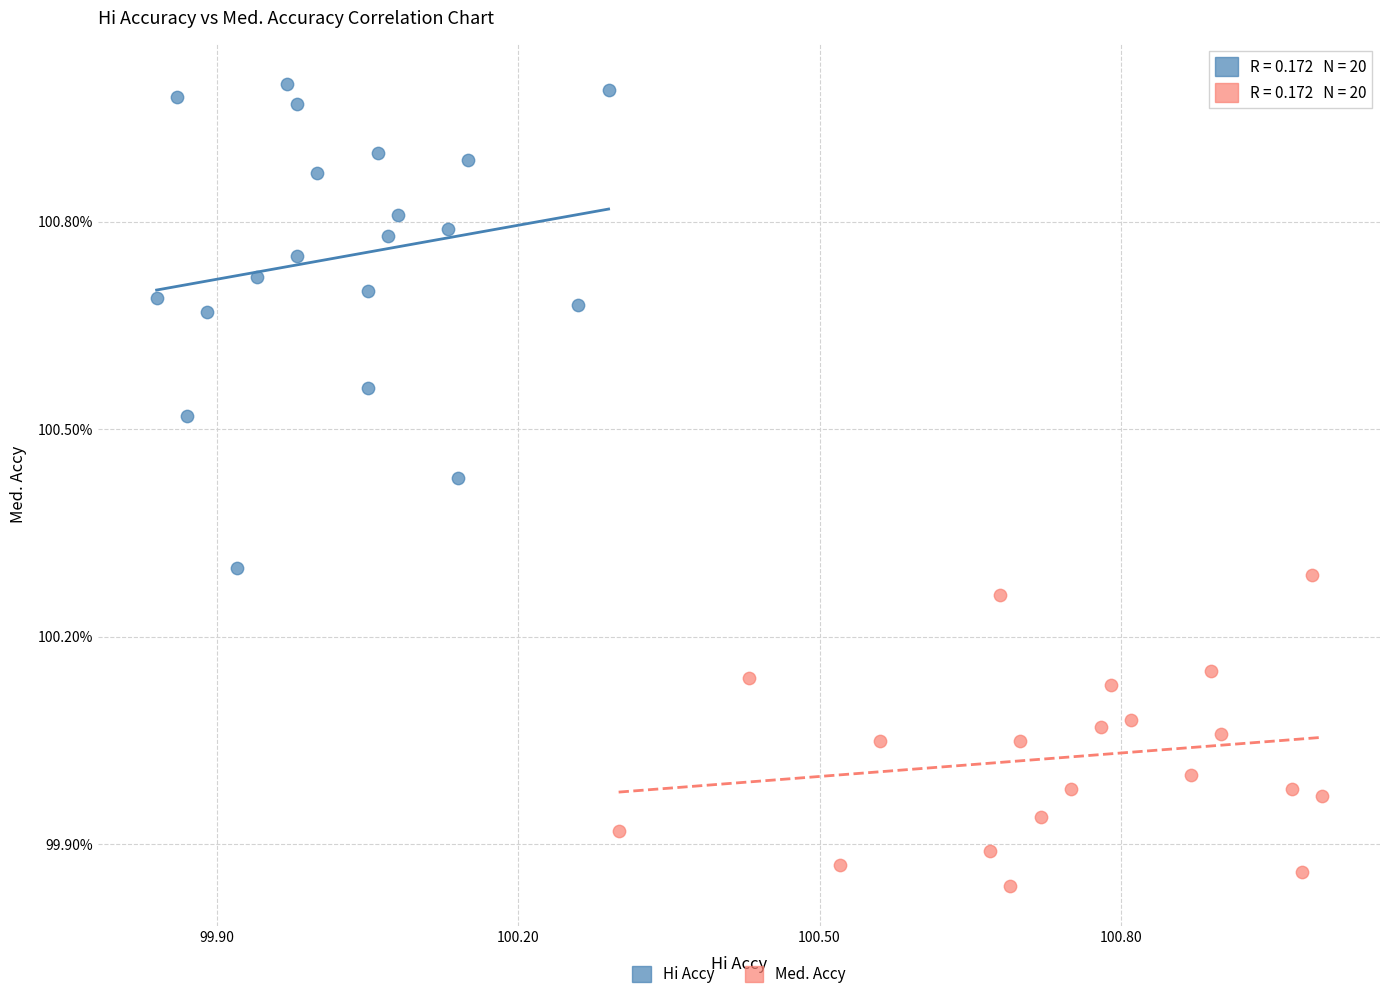

Which series contains the lowest Y value?

Med. Accy